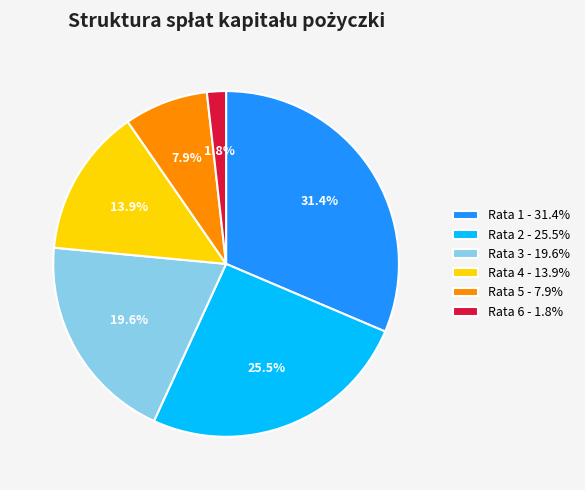

To the nearest percent, what is the difference between the largest and smallest slice percentages?

30%